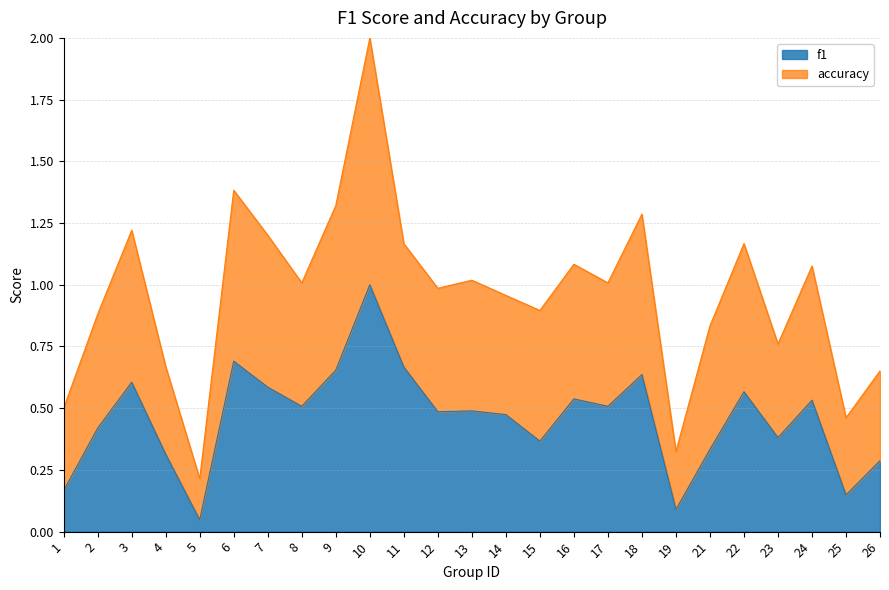

Rank the categories by f1 value from lowest to highest.

5, 19, 25, 1, 26, 4, 21, 15, 23, 2, 14, 12, 13, 8, 17, 24, 16, 22, 7, 3, 18, 9, 11, 6, 10